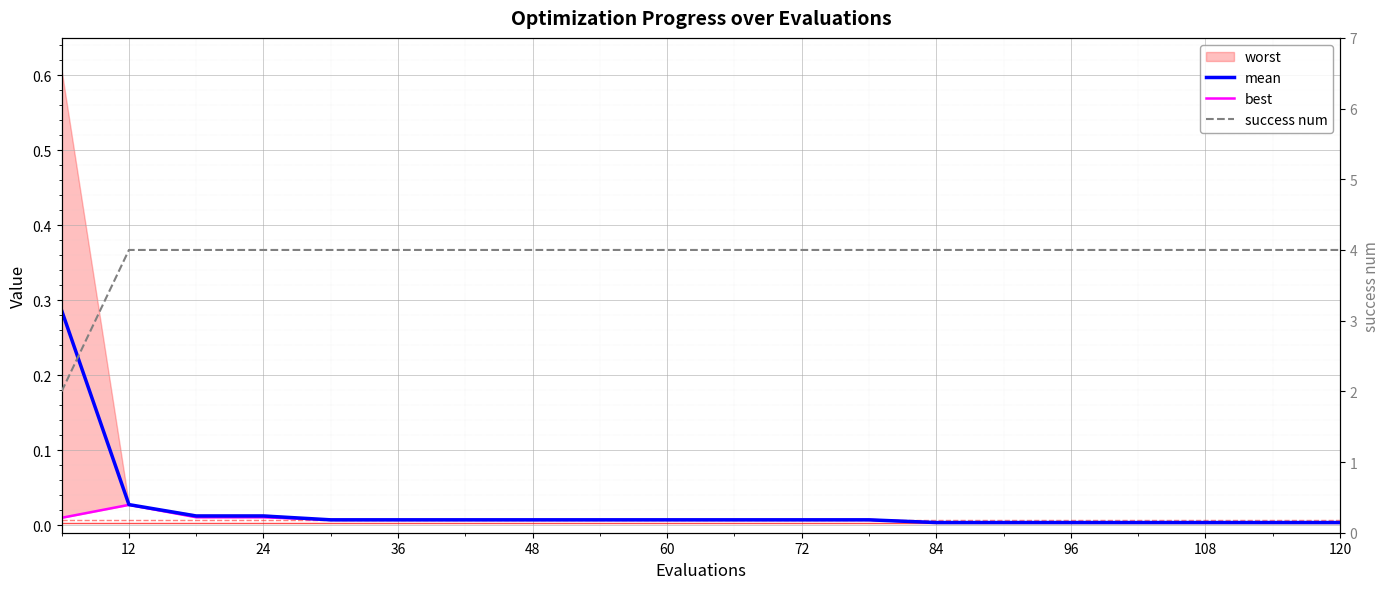

Between 24 and 84, which series saw the biggest shift?

mean